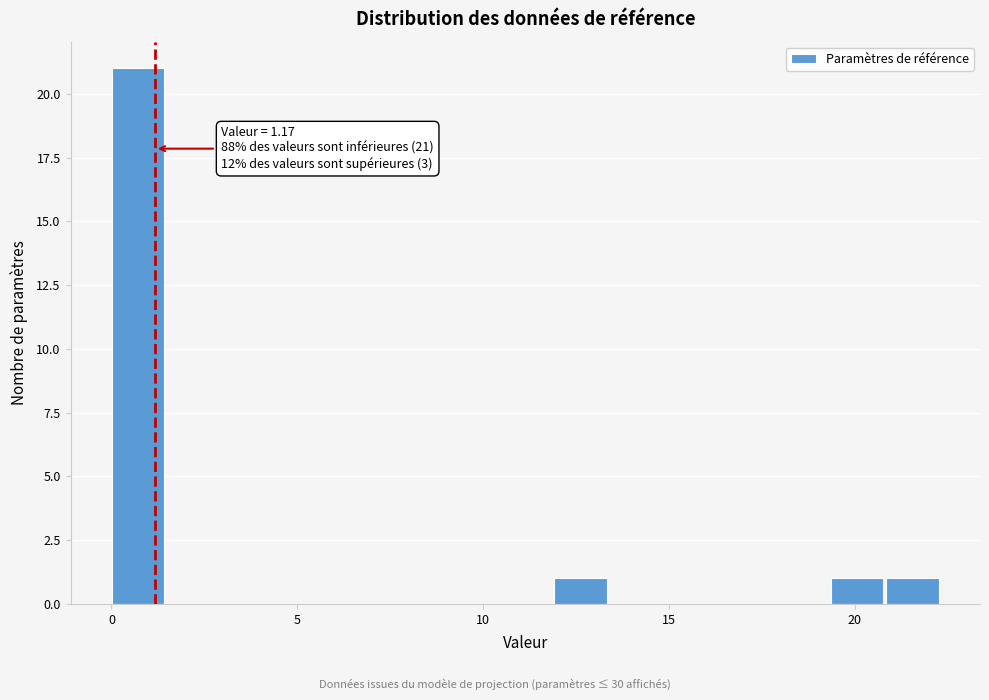

Around what value on the x-axis is the tallest bar? Give the approximate position of its centre, as read against the axis.

0.5